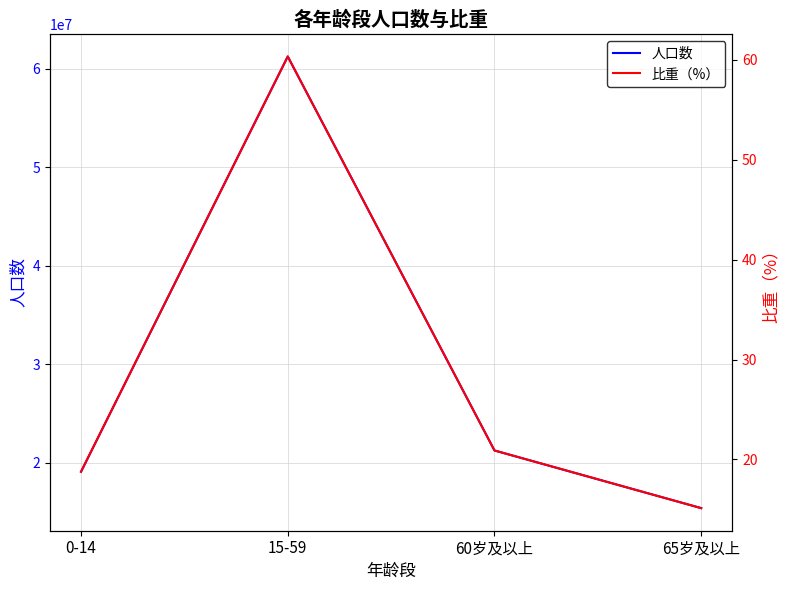

True or false: 人口数 and 比重（%） intersect in this chart.

False